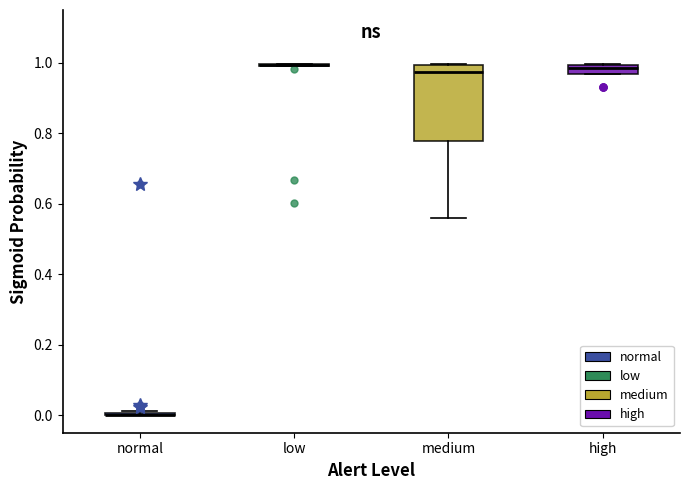

Which box is the tallest, from its lower edge to its upper edge?

medium